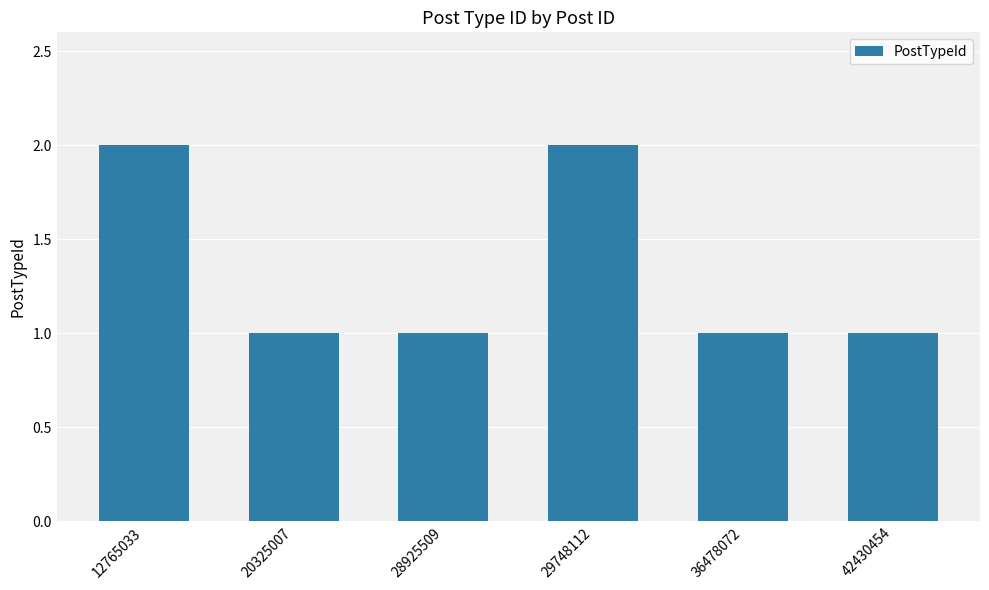

What is the sum of all values?

8